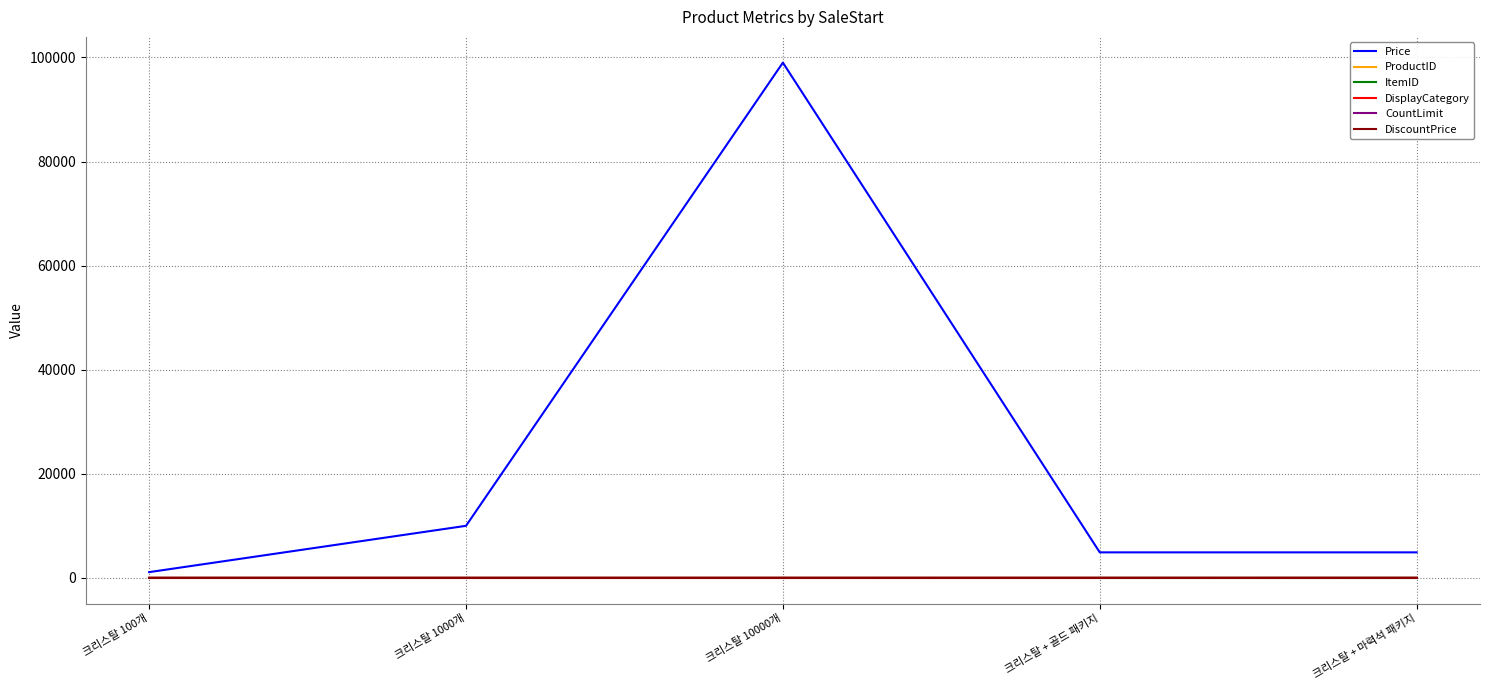

Is this an area chart (filled region under the line)?

No